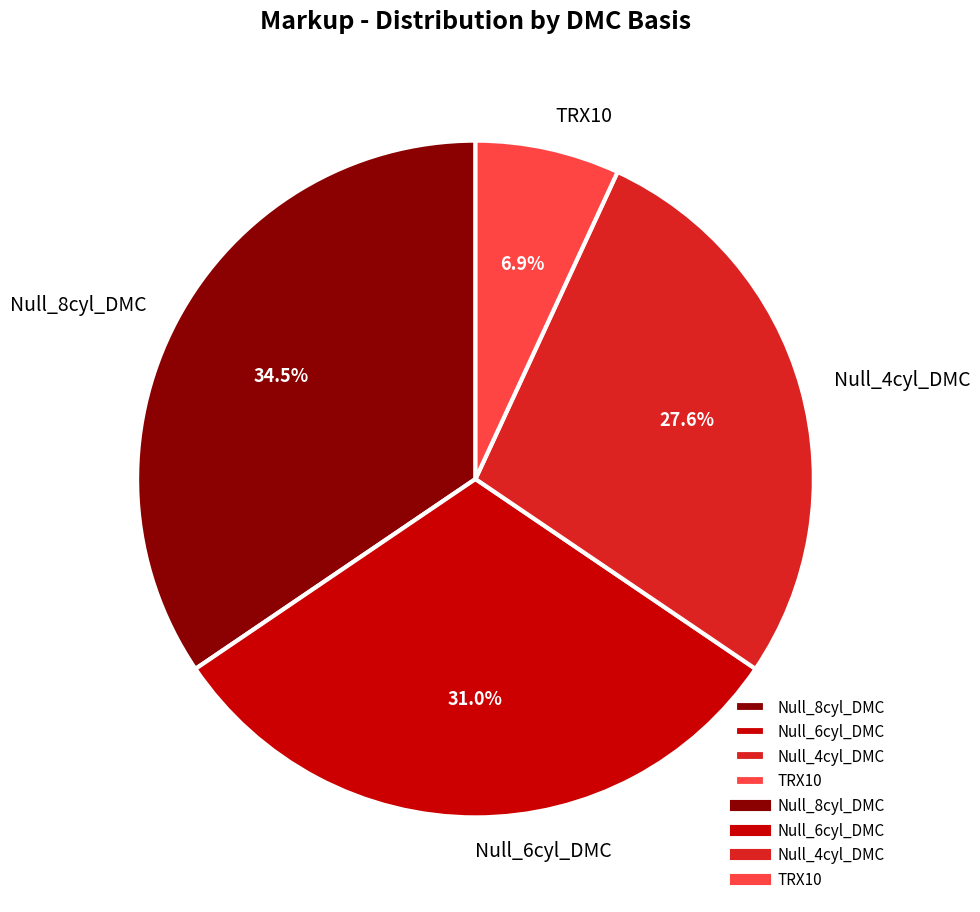

Approximately how many times larger is the value at TRX10 compared to Null_6cyl_DMC?

0.2